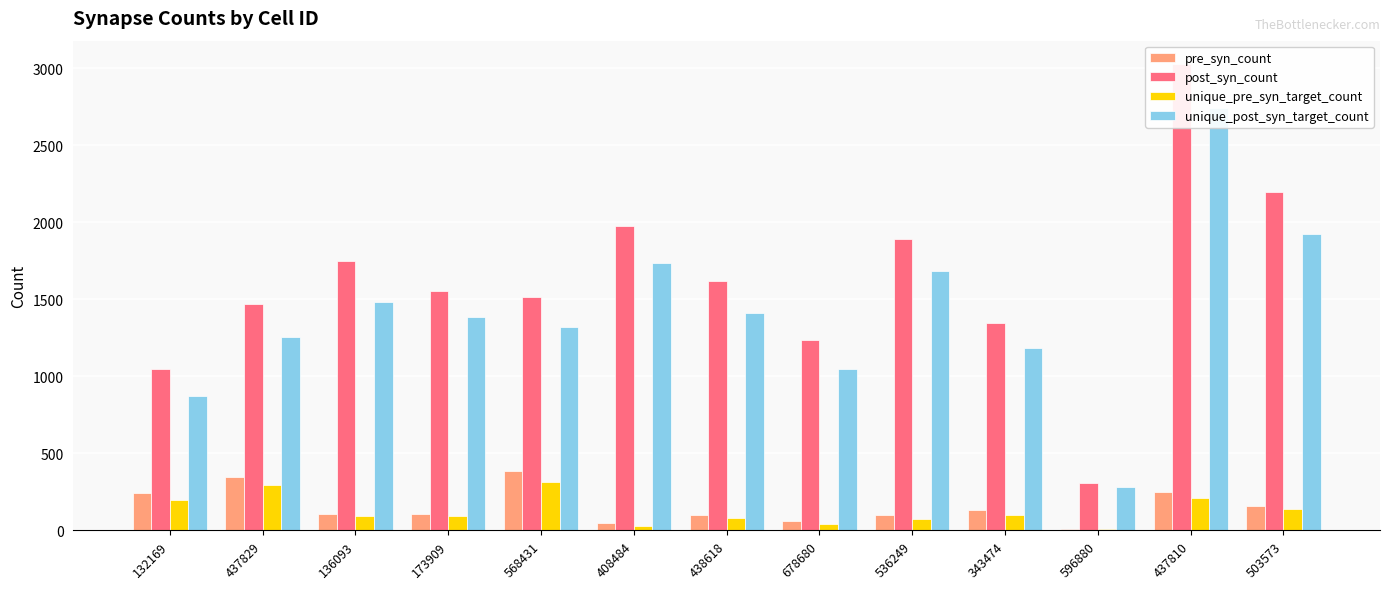

At which label is pre_syn_count closest to 198?

503573